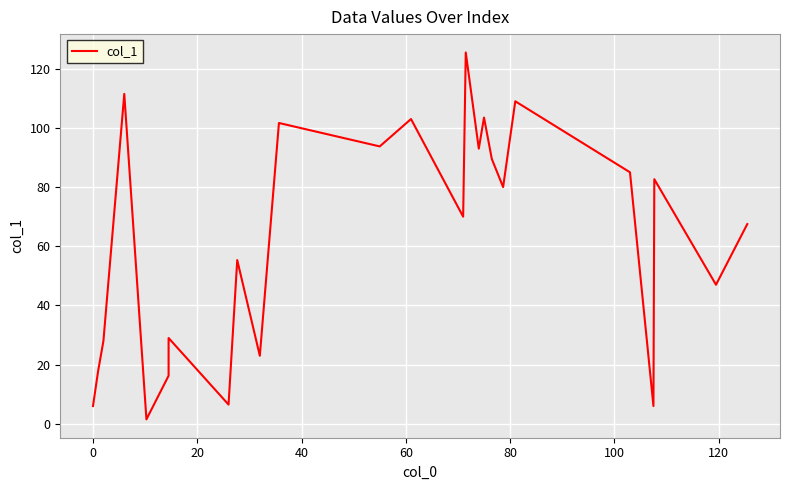

What is the greatest value displayed?

125.5